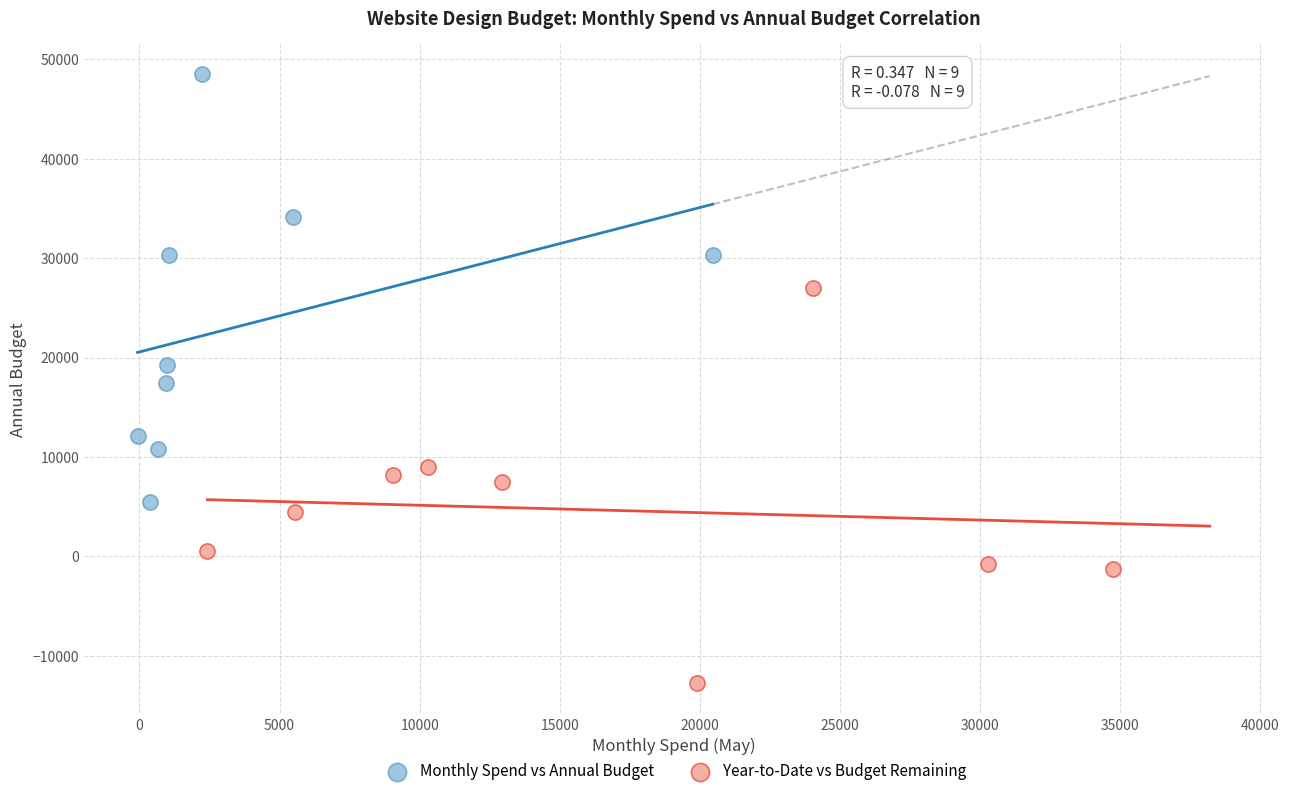

What are all the series names shown in the legend?

Monthly Spend vs Annual Budget, Year-to-Date vs Budget Remaining